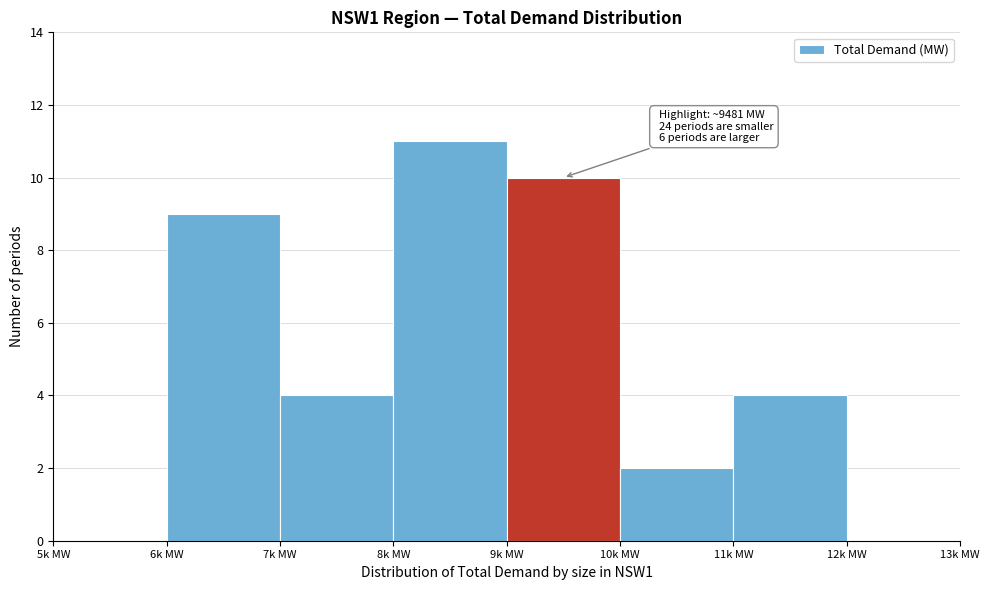

Reading left to right, list all the values displayed in this chart.

5k MW=0	6k MW=9	7k MW=4	8k MW=11	9k MW=10	10k MW=2	11k MW=4	12k MW=0